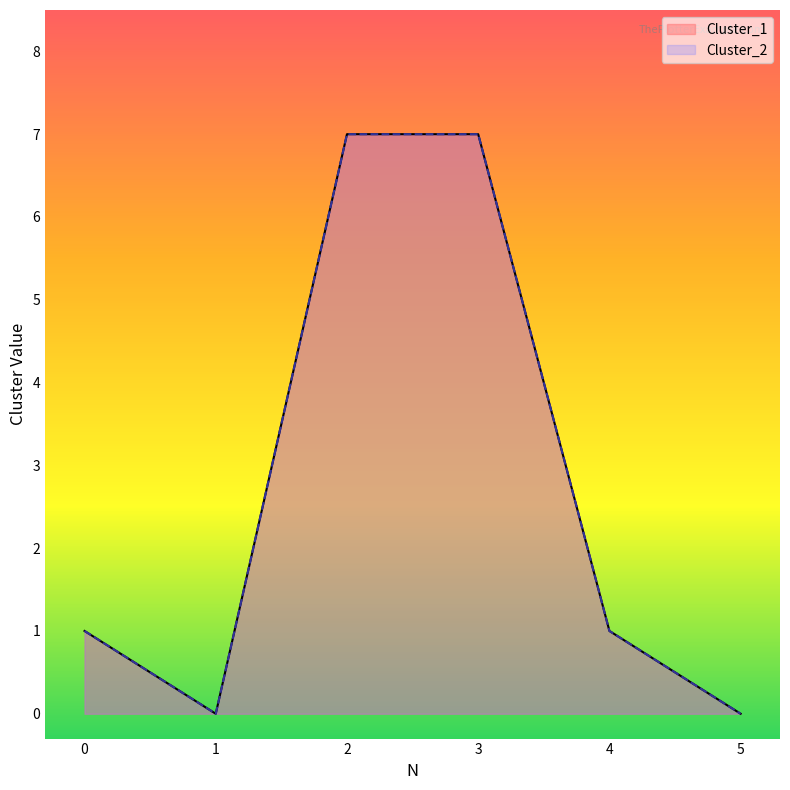

True or false: Cluster_1 has more than 1 interior local peaks.

False